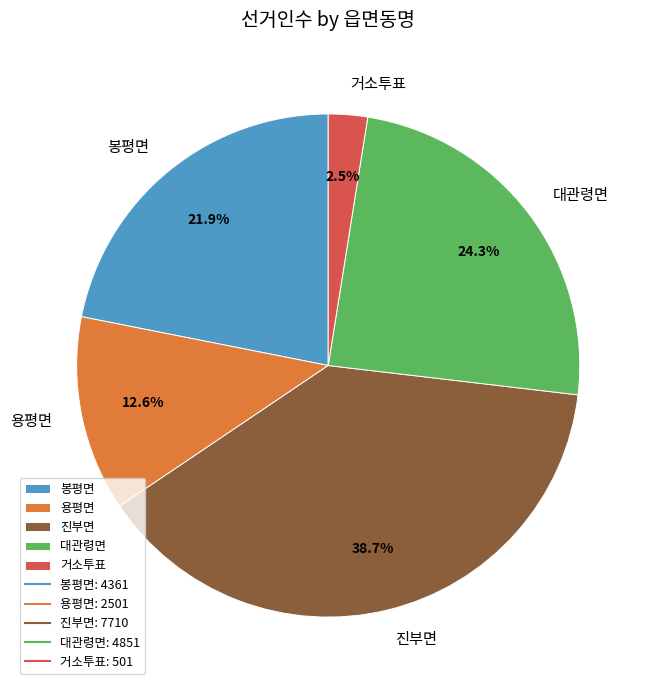

True or false: 용평면 accounts for 13% of the total.

True